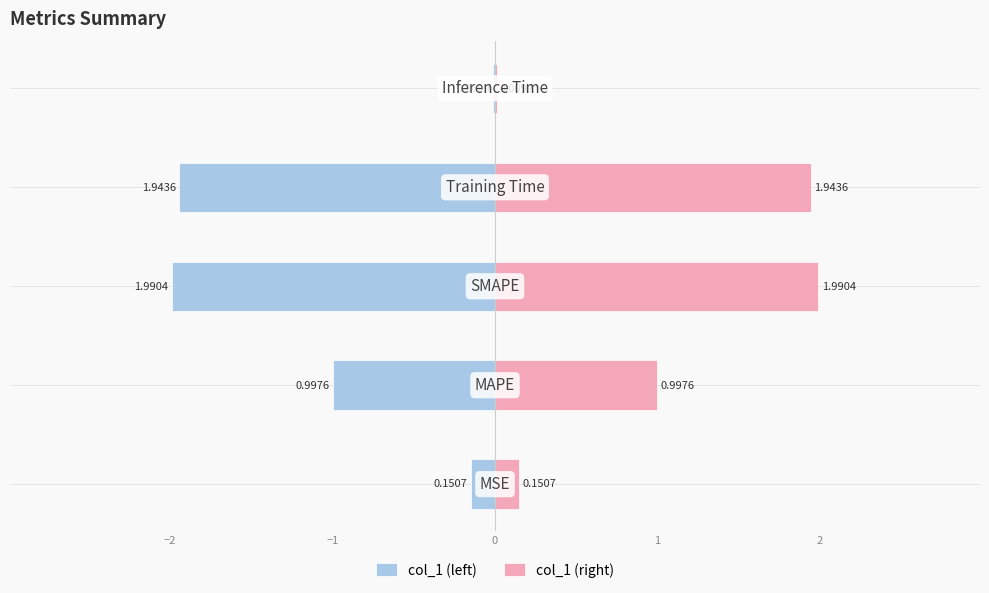

Which series has the widest spread of values?

col_1 (left)